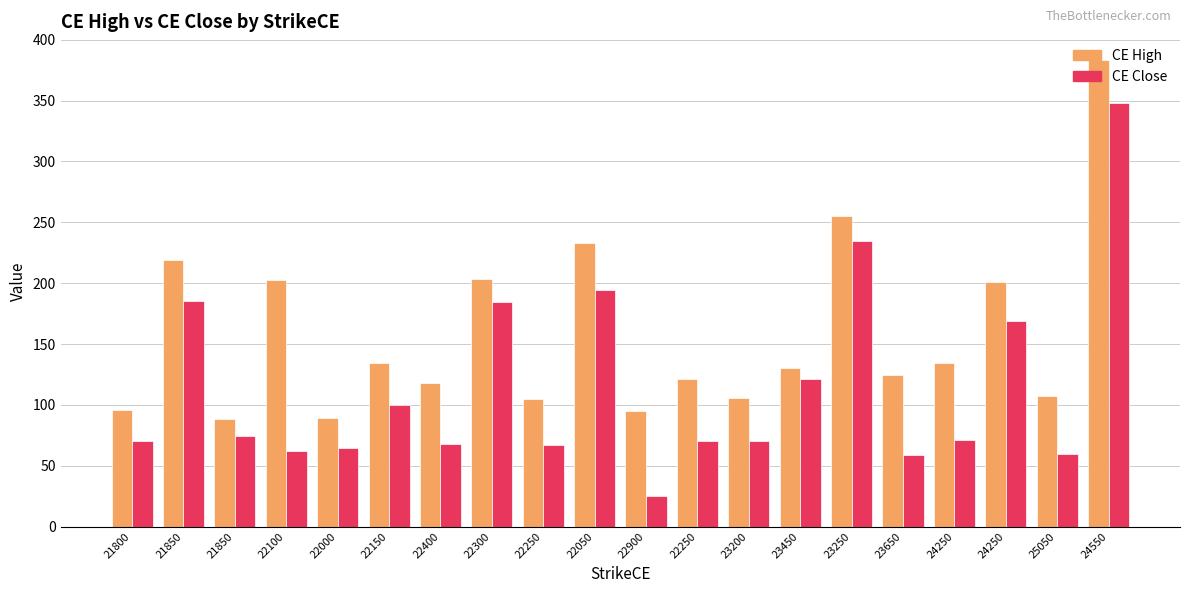

How many values in the CE Close series are below 71?

10